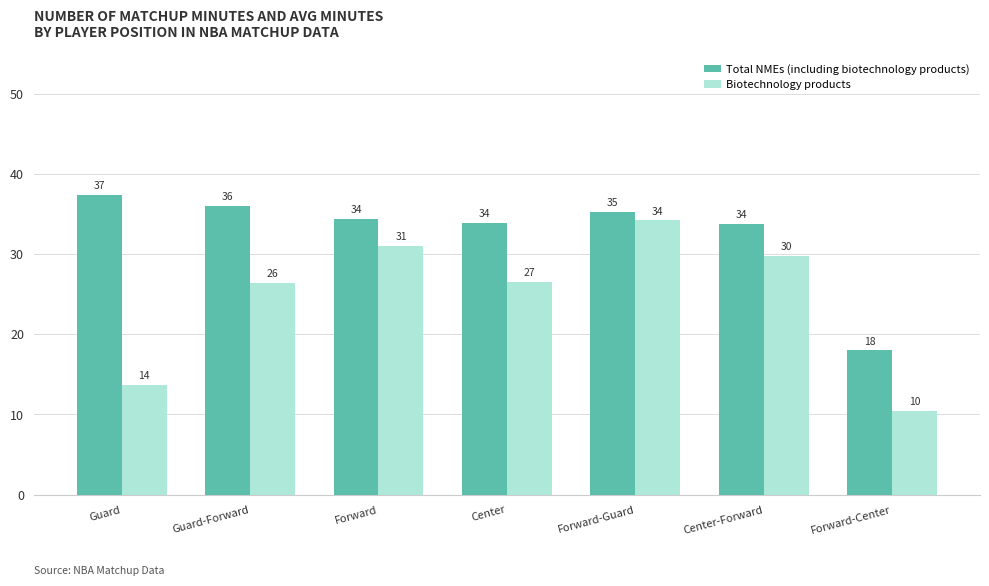

What is the label of the 3rd bar from the left?

Forward